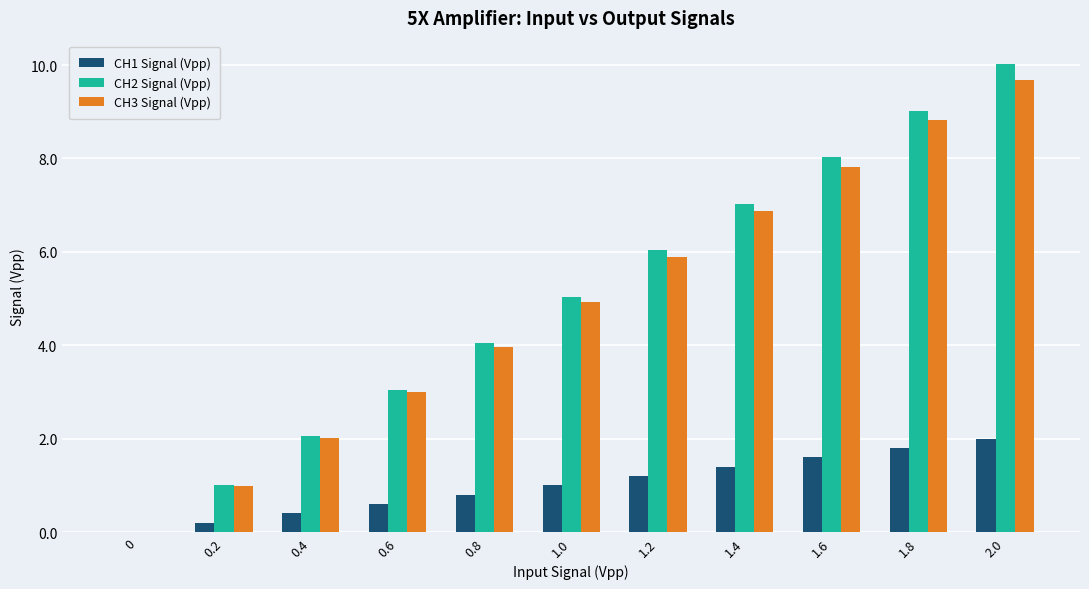

Between 1.0 and 1.2, which series saw the biggest shift?

CH2 Signal (Vpp)